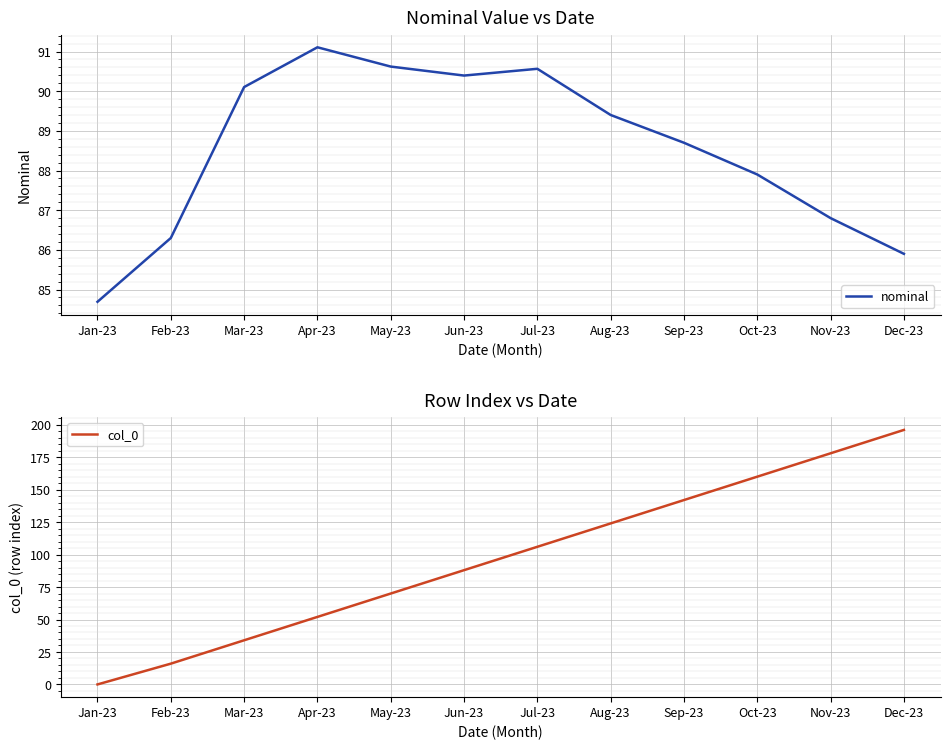

What is the maximum value for col_0?

196